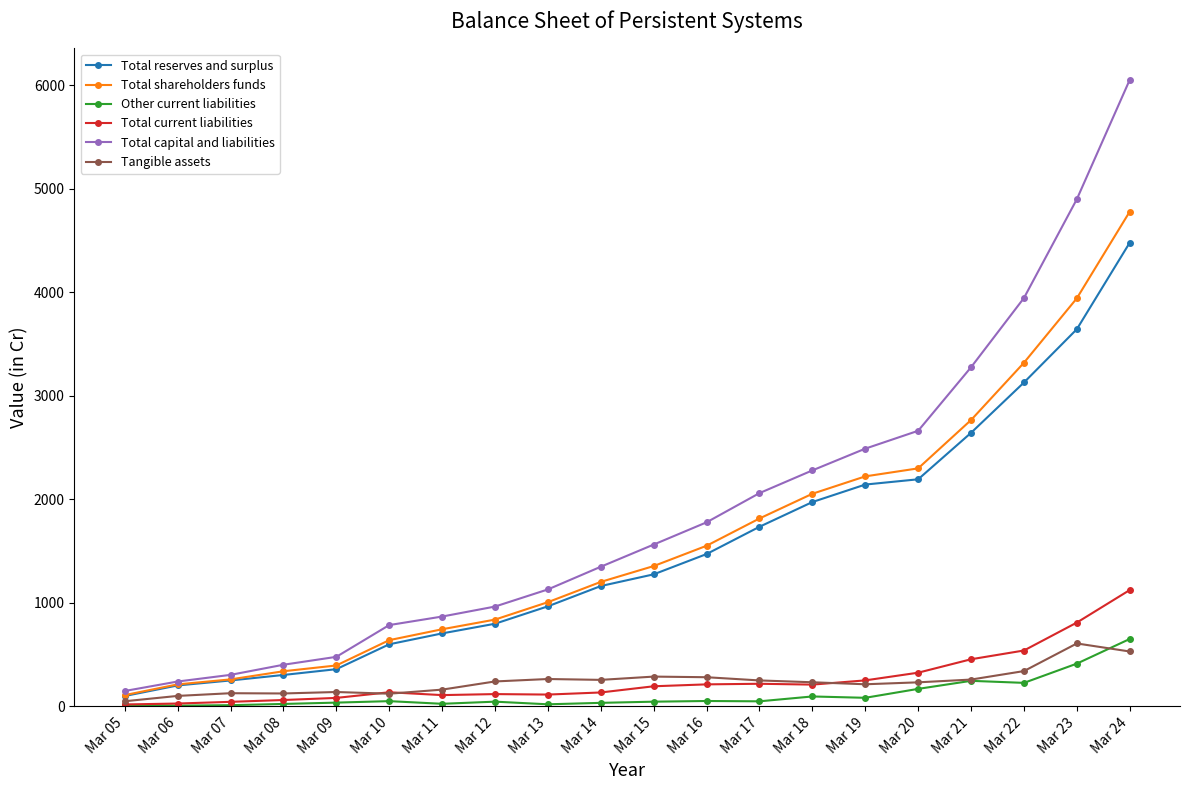

How many values in the Total shareholders funds series exceed 1354?

10